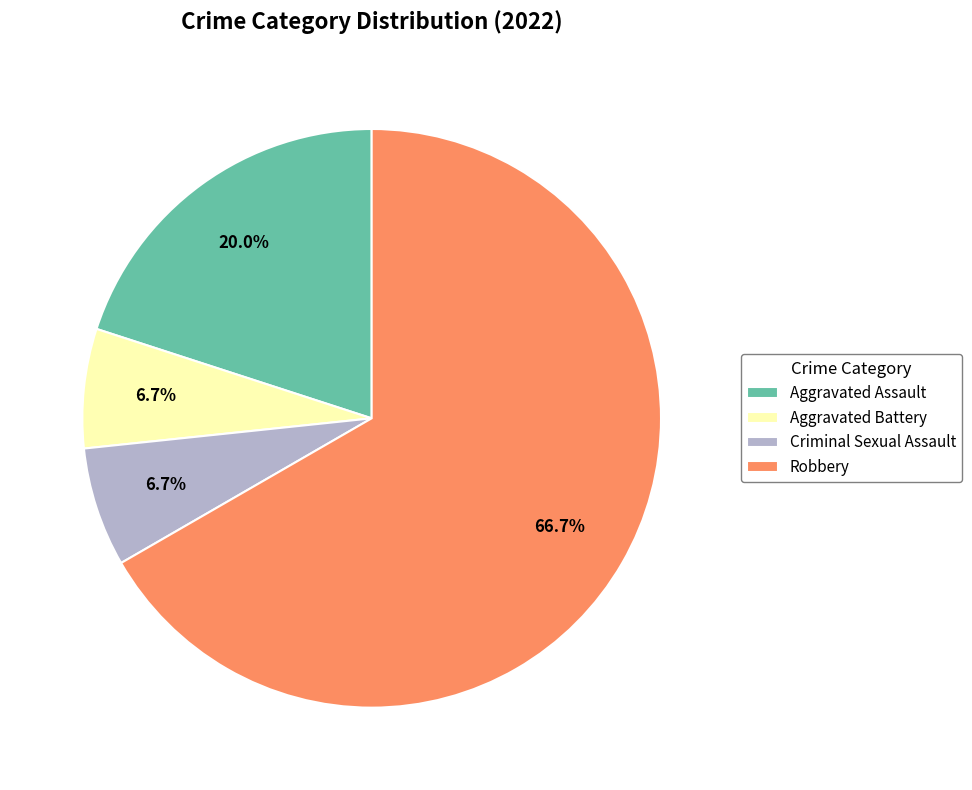

To the nearest percent, what is the difference between the Criminal Sexual Assault and Aggravated Assault slice percentages?

13%